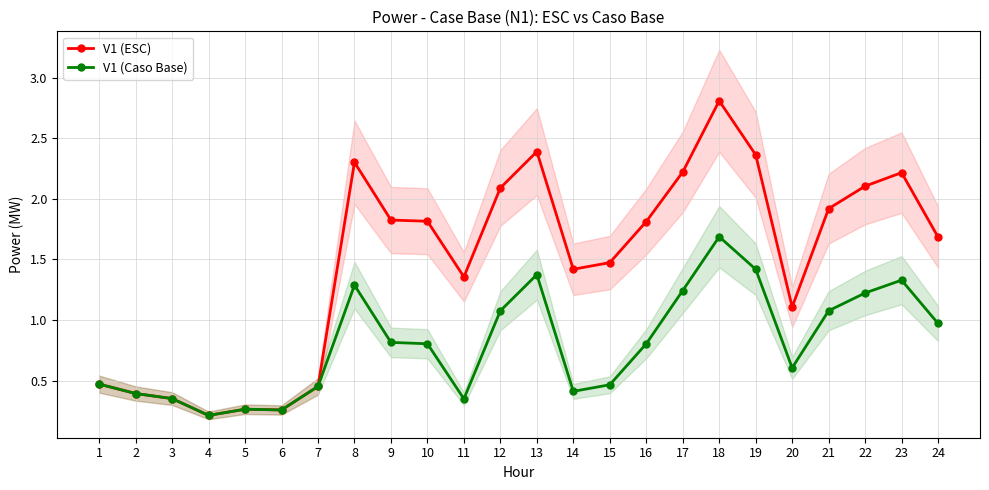

Reading left to right, transcribe all the data shown in this chart.

V1 (ESC): 1=0.5	2=0.4	3=0.4	4=0.2	5=0.3	6=0.3	7=0.5	8=2.3	9=1.8	10=1.8	11=1.4	12=2.1	13=2.4	14=1.4	15=1.5	16=1.8	17=2.2	18=2.8	19=2.4	20=1.1	21=1.9	22=2.1	23=2.2	24=1.7
V1 (Caso Base): 1=0.5	2=0.4	3=0.4	4=0.2	5=0.3	6=0.3	7=0.5	8=1.3	9=0.8	10=0.8	11=0.3	12=1.1	13=1.4	14=0.4	15=0.5	16=0.8	17=1.2	18=1.7	19=1.4	20=0.6	21=1.1	22=1.2	23=1.3	24=1.0